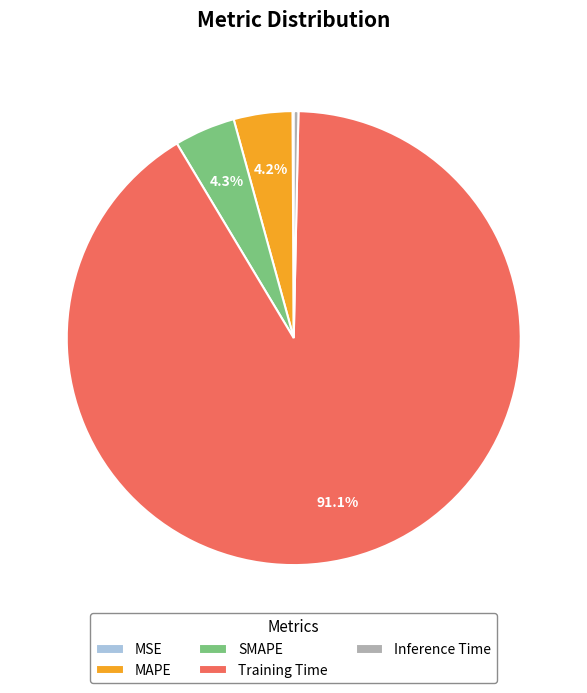

What is the largest slice in the pie chart?

Training Time